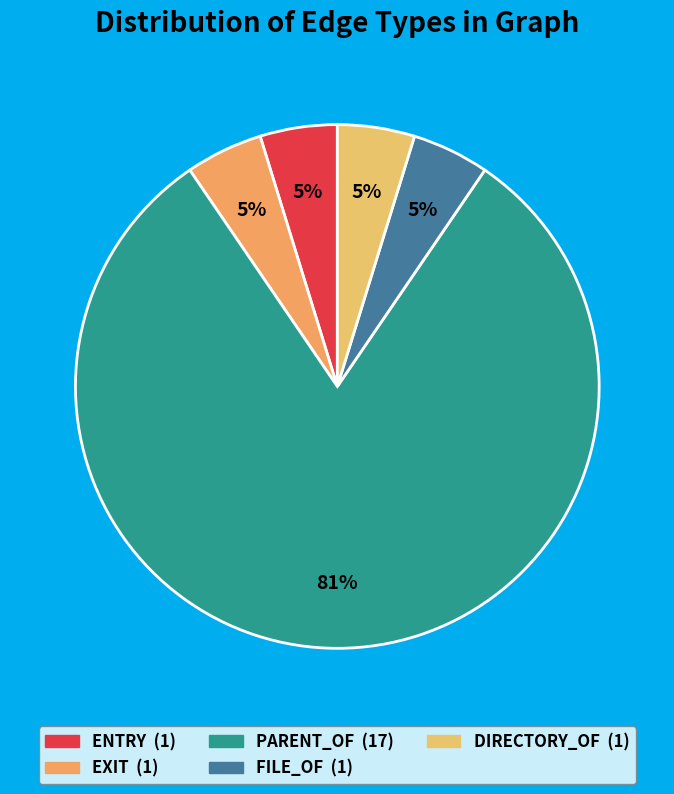

Is it true that EXIT is 5% of the pie?

True